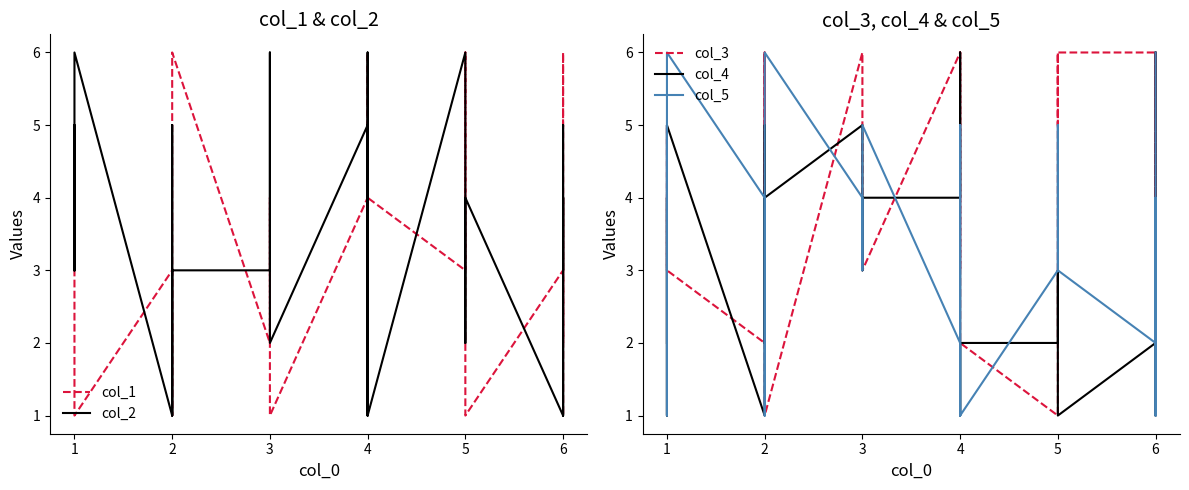

Which series has the widest spread of values?

col_1